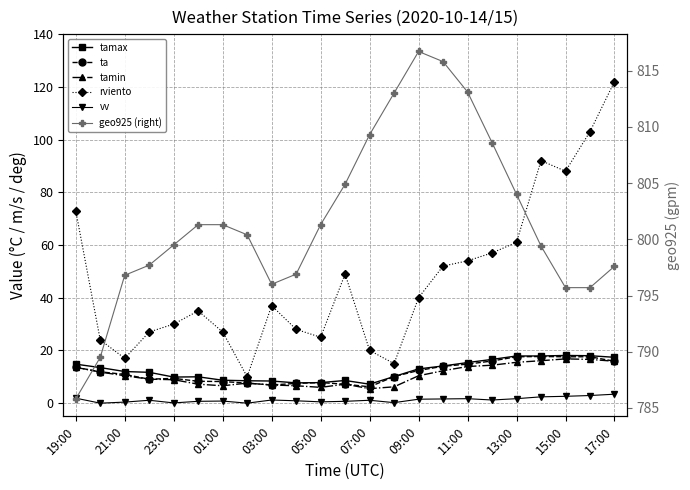

Which series has the largest total across all categories?

geo925 (right)